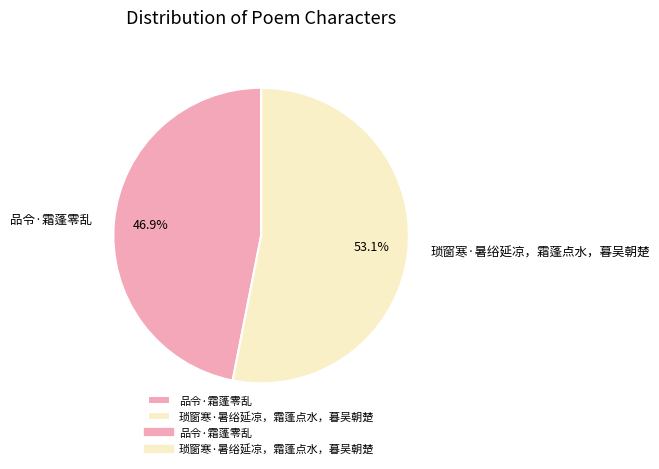

Combined, what portion of the pie is 琐窗寒·暑绤延凉，霜蓬点水，暮吴朝楚 and 品令·霜蓬零乱?

100.0%